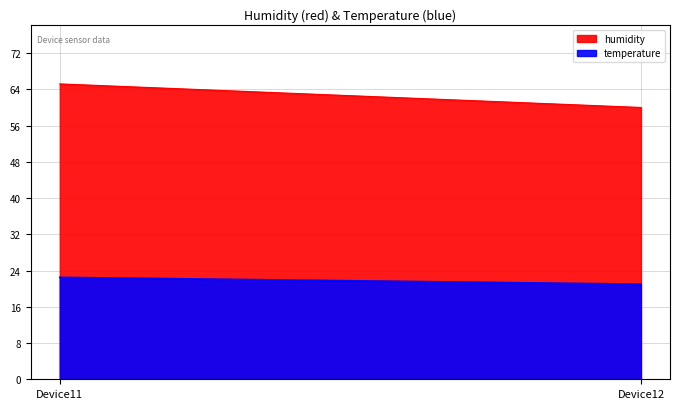

Is it true that humidity equals 60.0 at Device12?

True